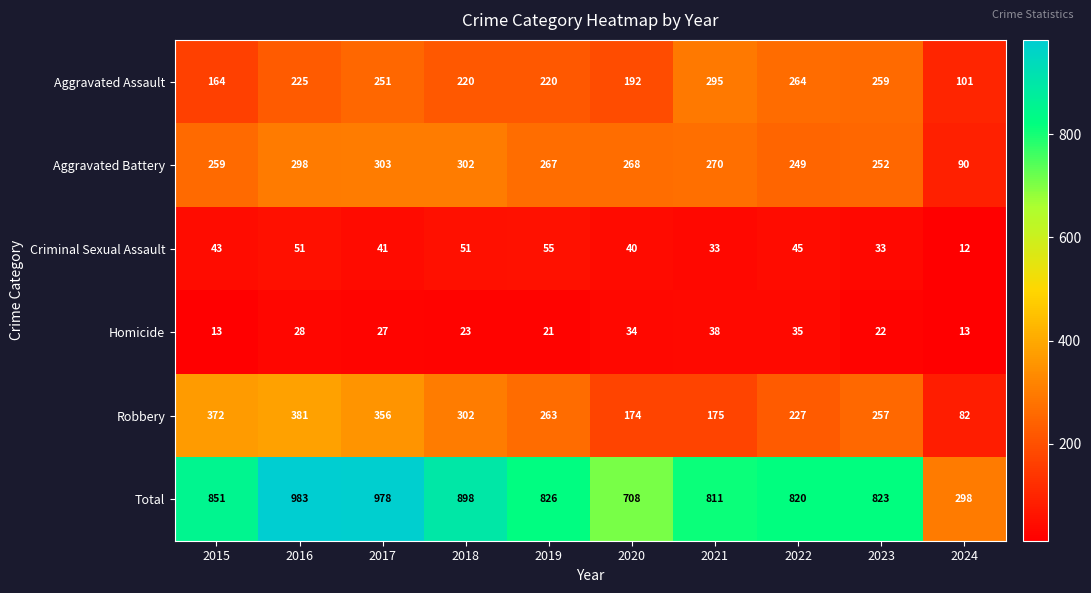

What is the approximate value of Aggravated Assault at 2019, to the nearest 10?

220